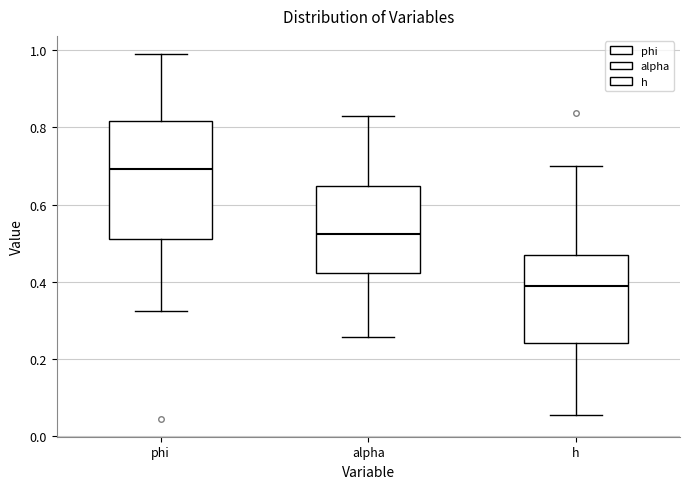

Which box has the lowest median line?

h